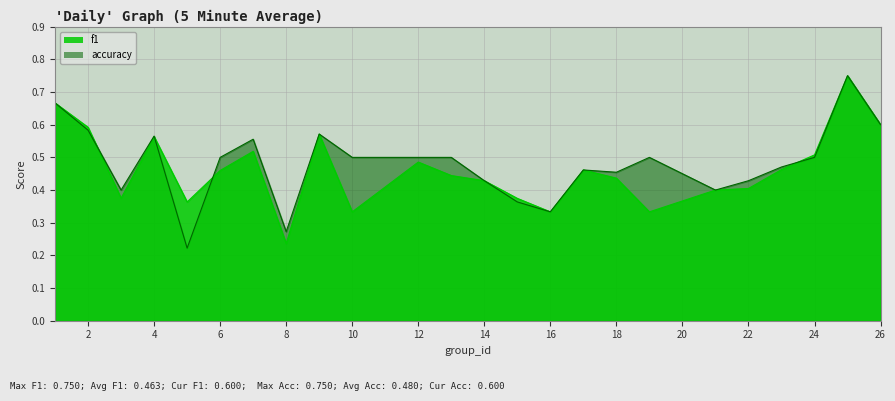

Rank the series by their average value, from highest to lowest.

accuracy, f1